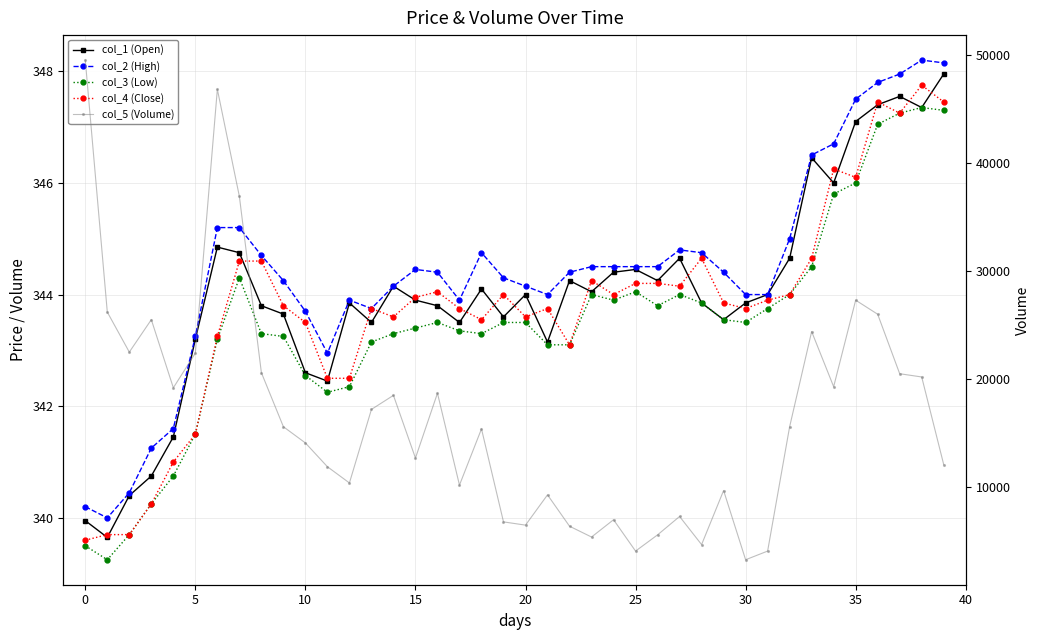

True or false: col_1 (Open) has more than 1 points higher than both neighbors.

True